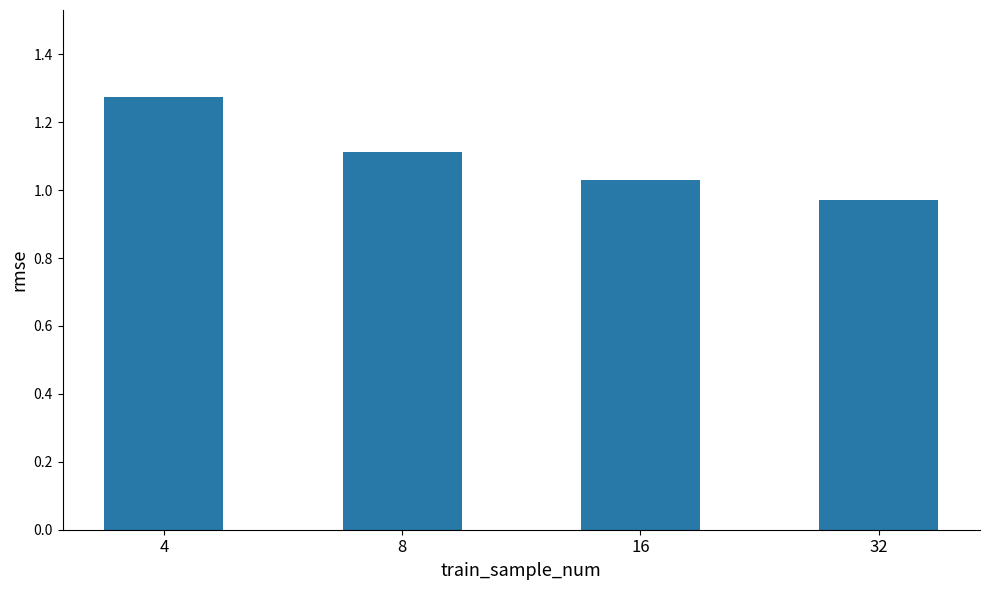

Which category has the highest value across all series?

4